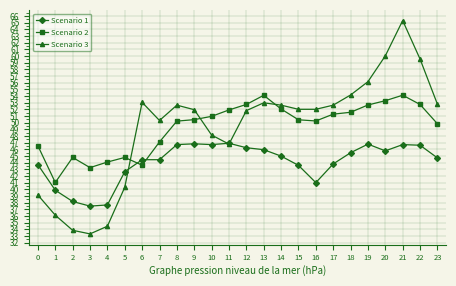

What is the sum of the Scenario 3 values at 23 and 7?

103.1